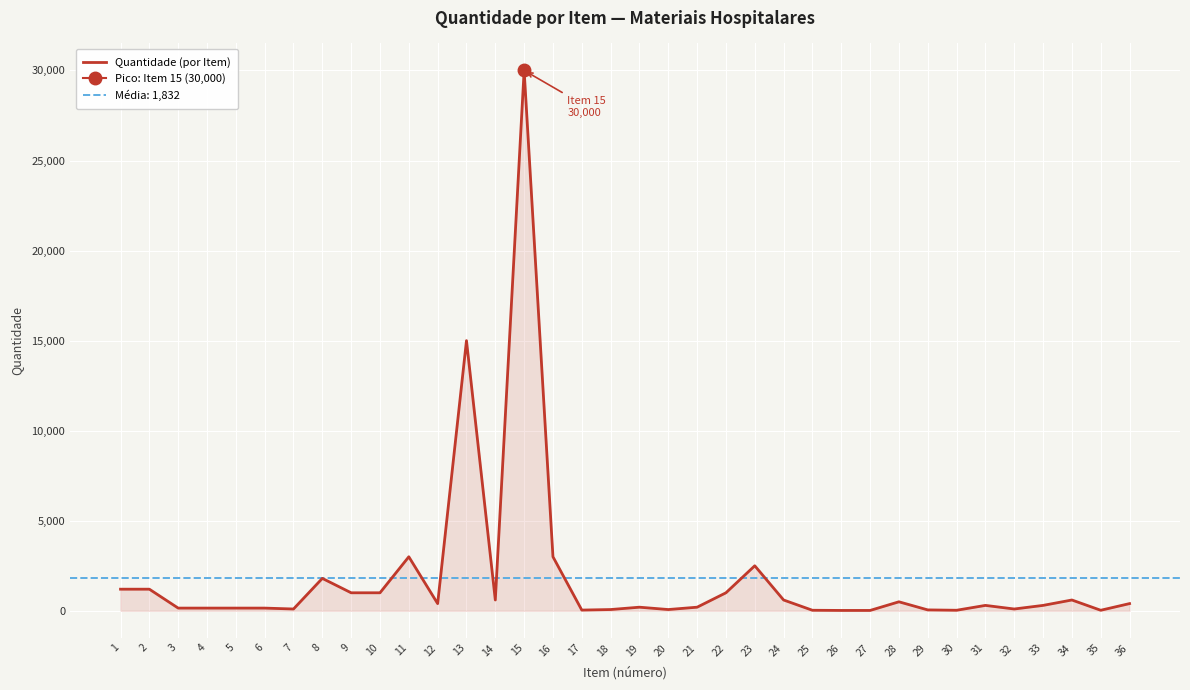

What is the value of the 22nd point from the left?

1000